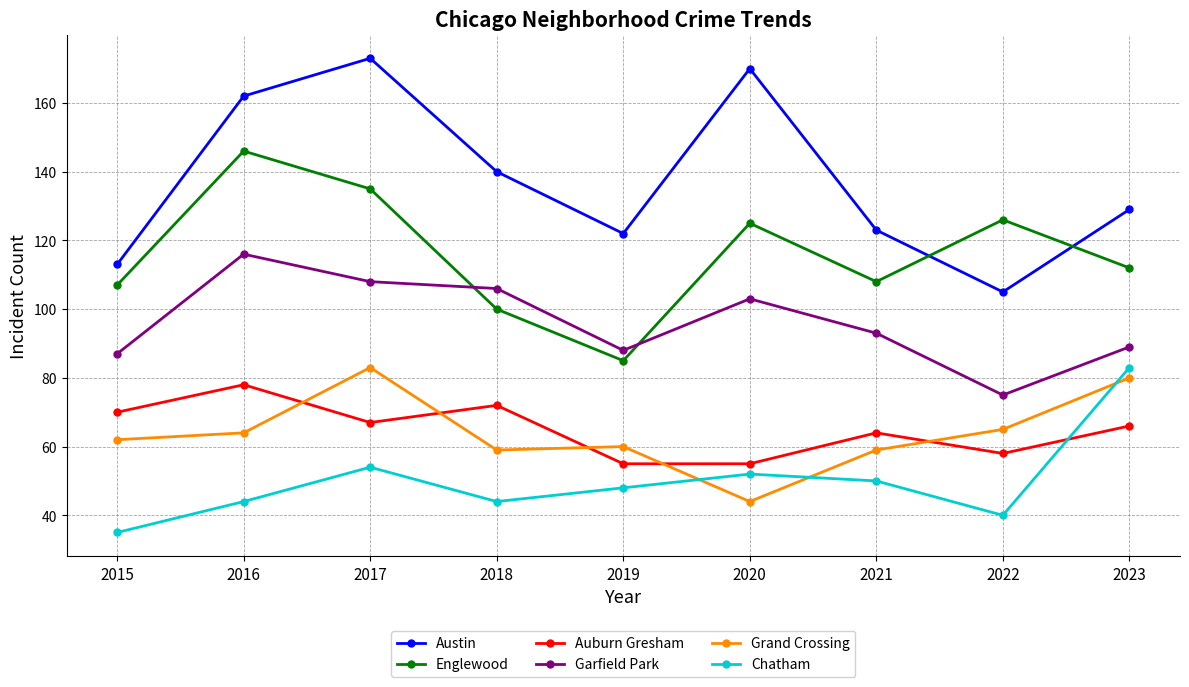

How many lines are shown in the chart?

6